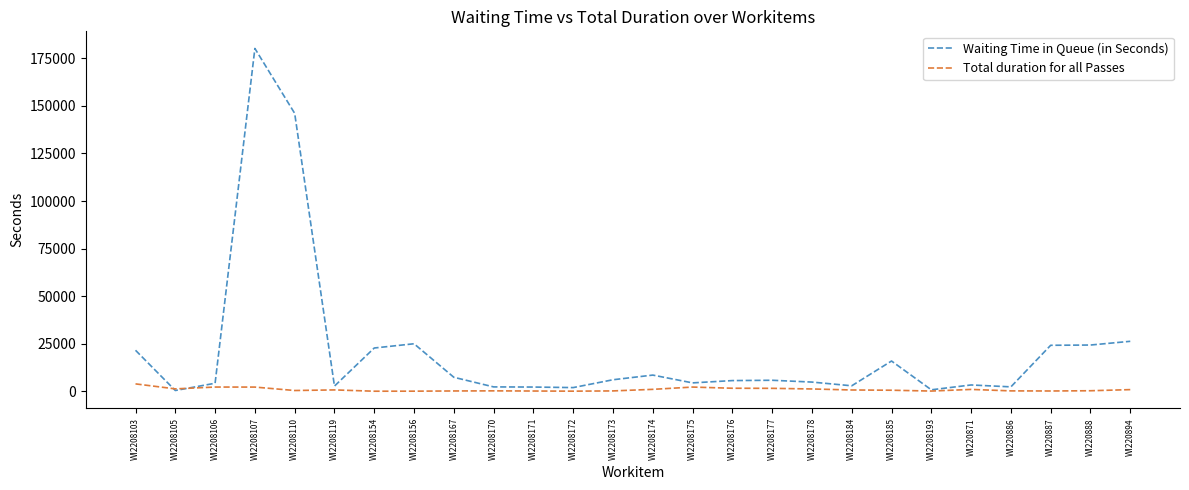

What is the difference between the highest and lowest values at WI2208154?

22711